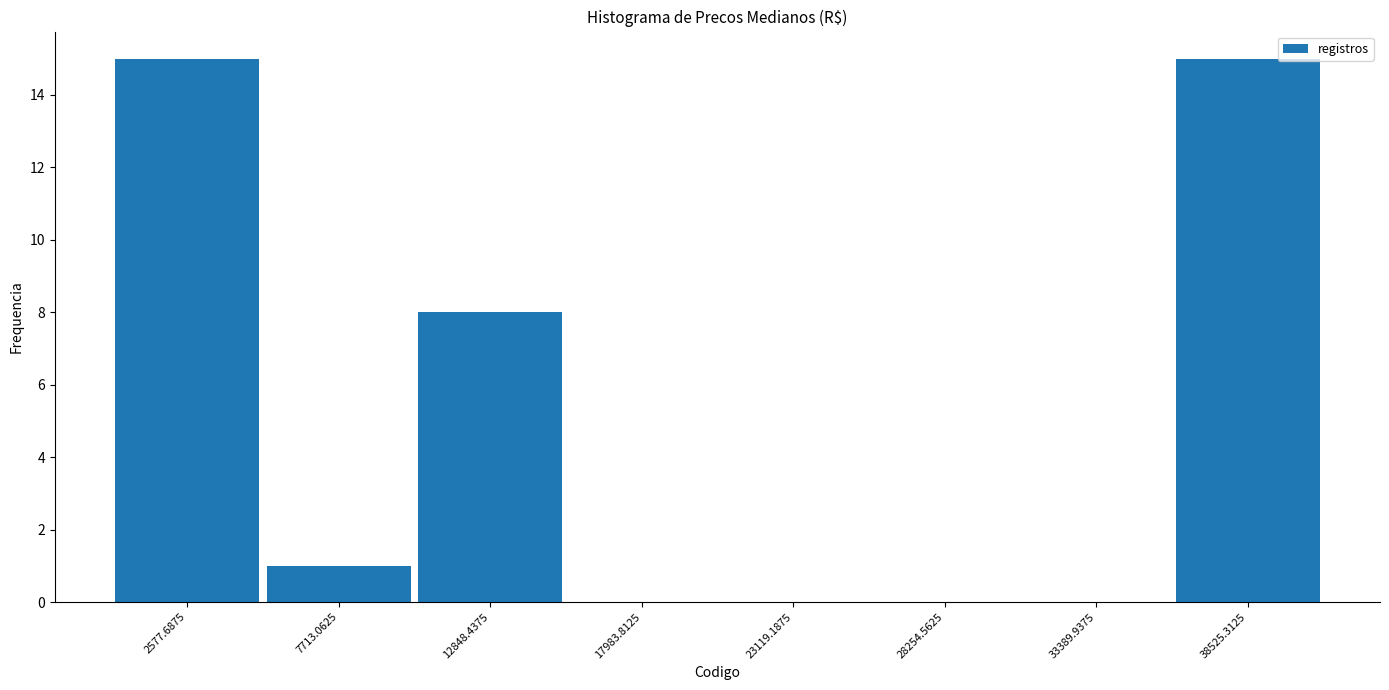

Reading left to right, transcribe this chart: for each bar, give the range it covers on the x-axis and its height. Neither the bar edges nor the heights are printed on the chart, so give them approximately, as read against the axes.

0 to 5000: 15
5000 to 10000: 1
10000 to 15000: 8
15000 to 21000: 0
21000 to 26000: 0
26000 to 31000: 0
31000 to 36000: 0
36000 to 41000: 15